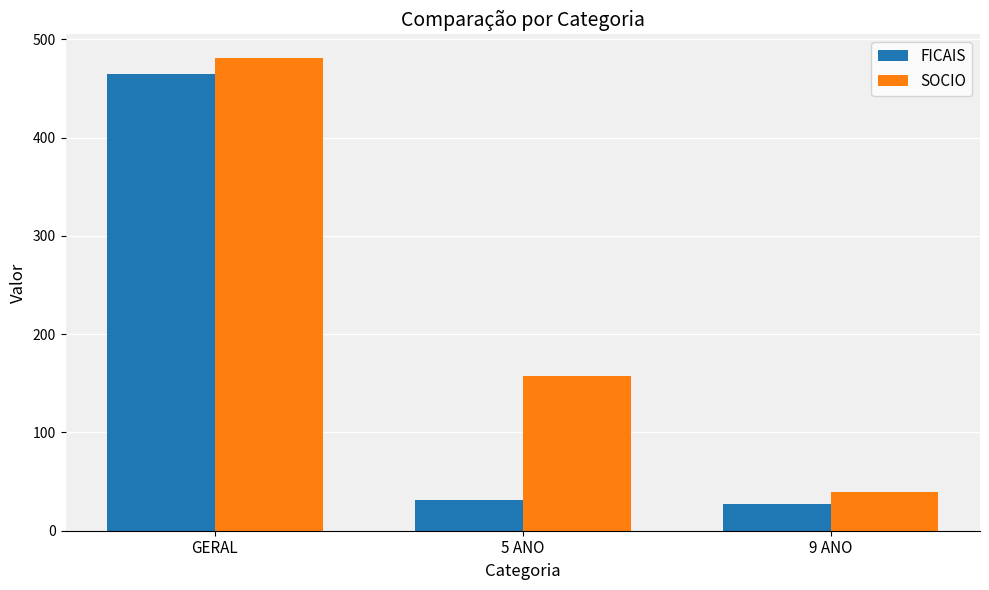

At which label is SOCIO closest to 260?

5 ANO